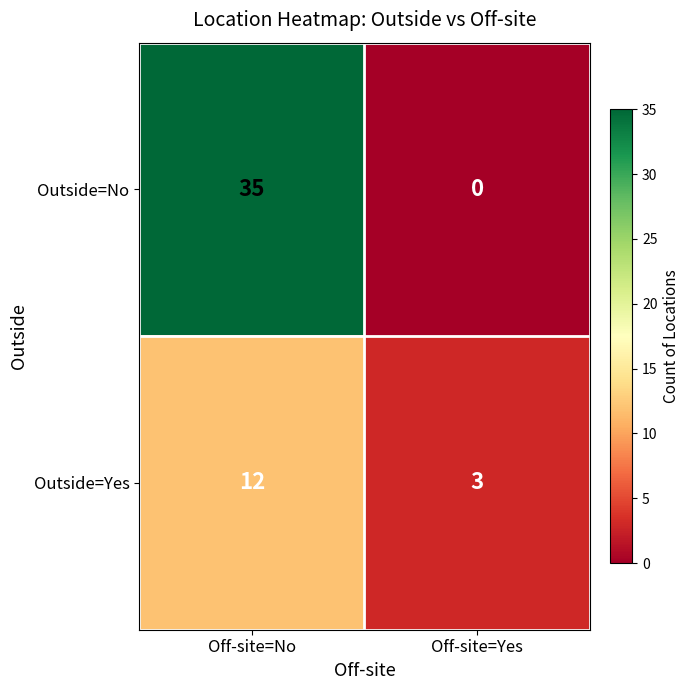

The value of Outside=No at Off-site=Yes is 14. True or false?

False